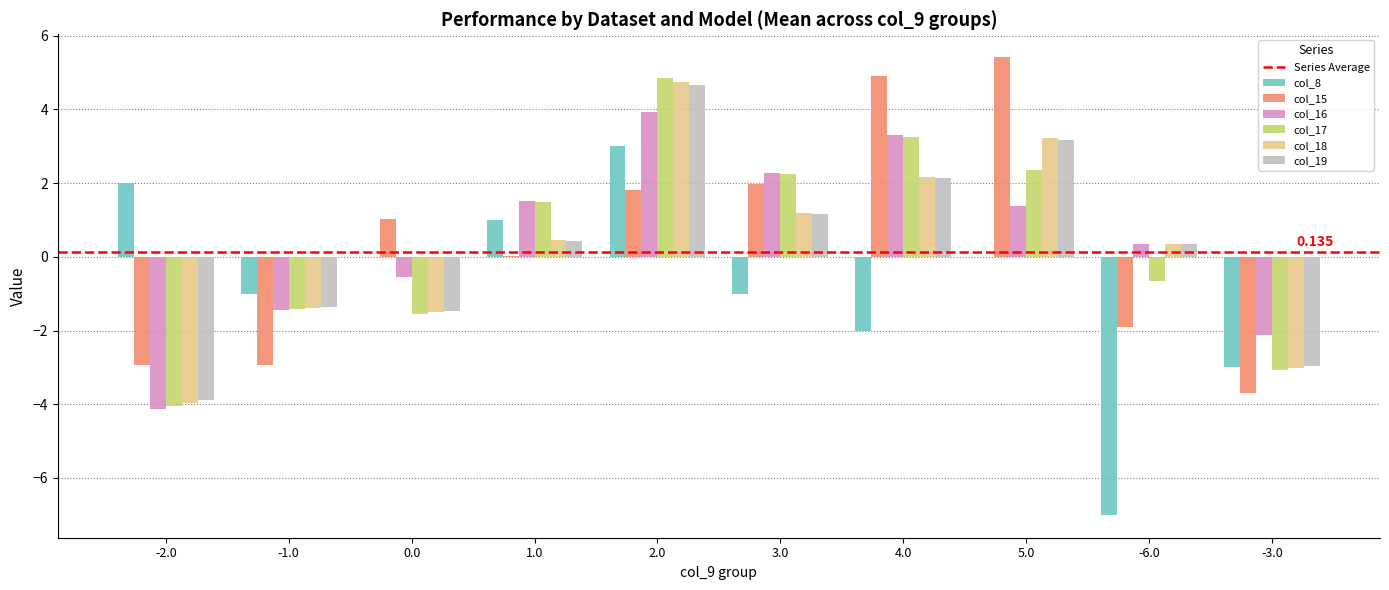

Is the value of col_19 at 1.0 greater than the value of col_8 at -6.0?

Yes